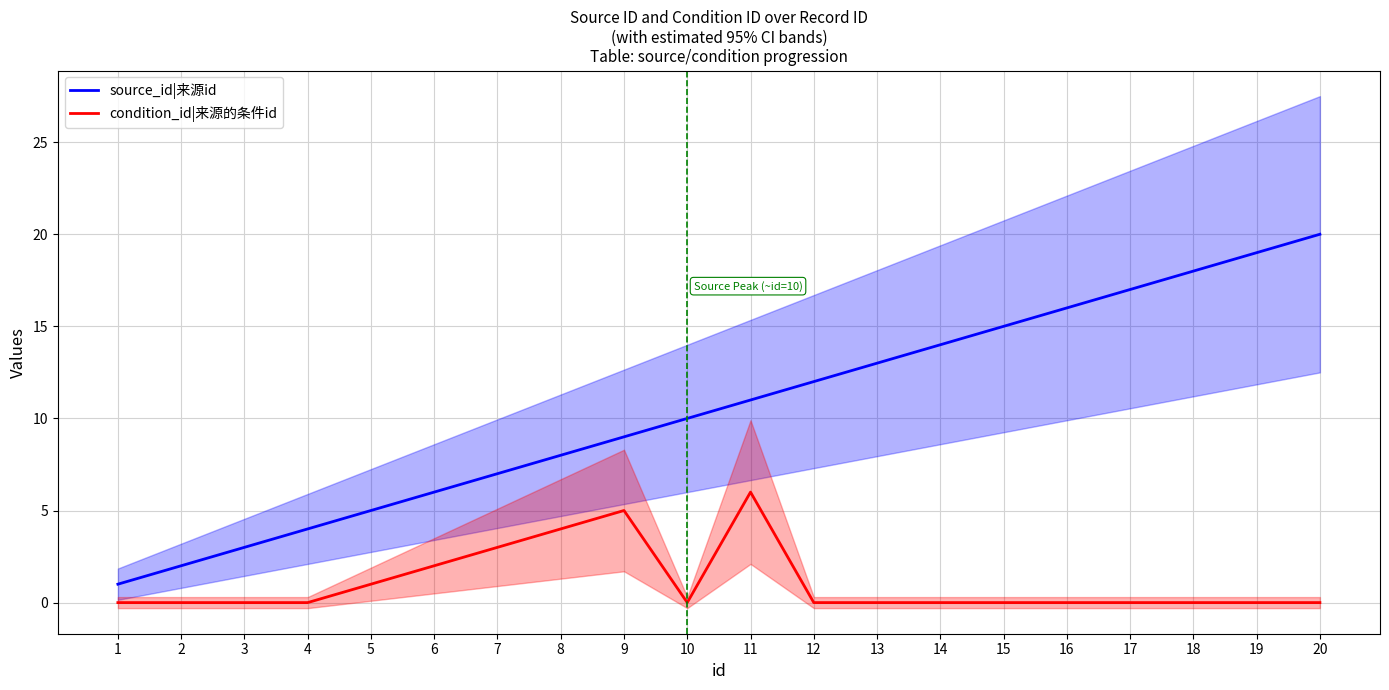

True or false: source_id|来源id has a value of 4 at 3.

False